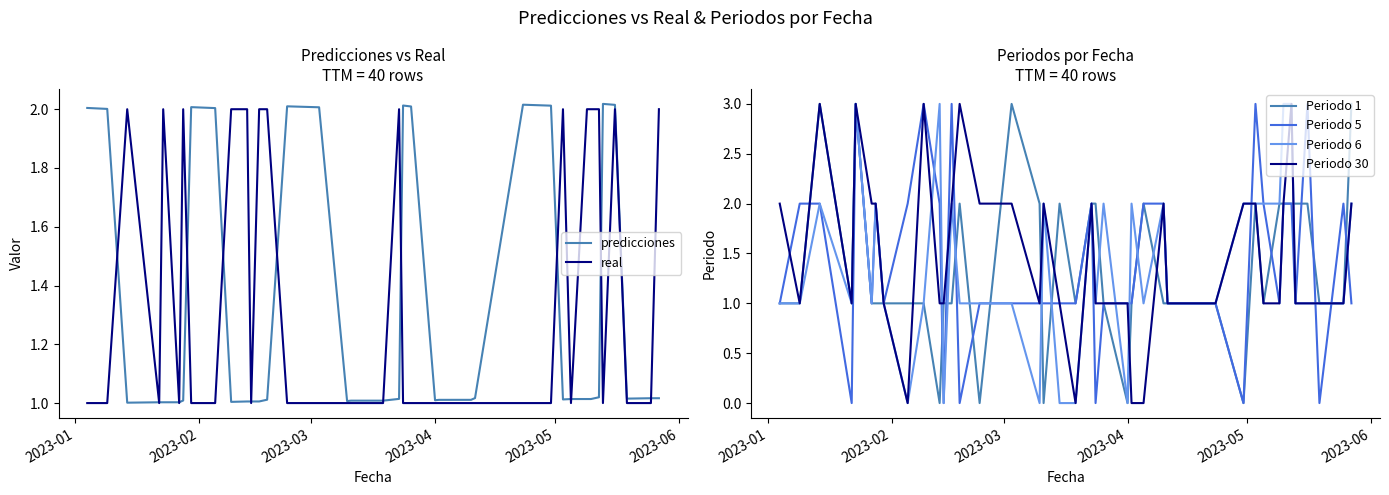

What is the maximum value for Periodo 6?

3